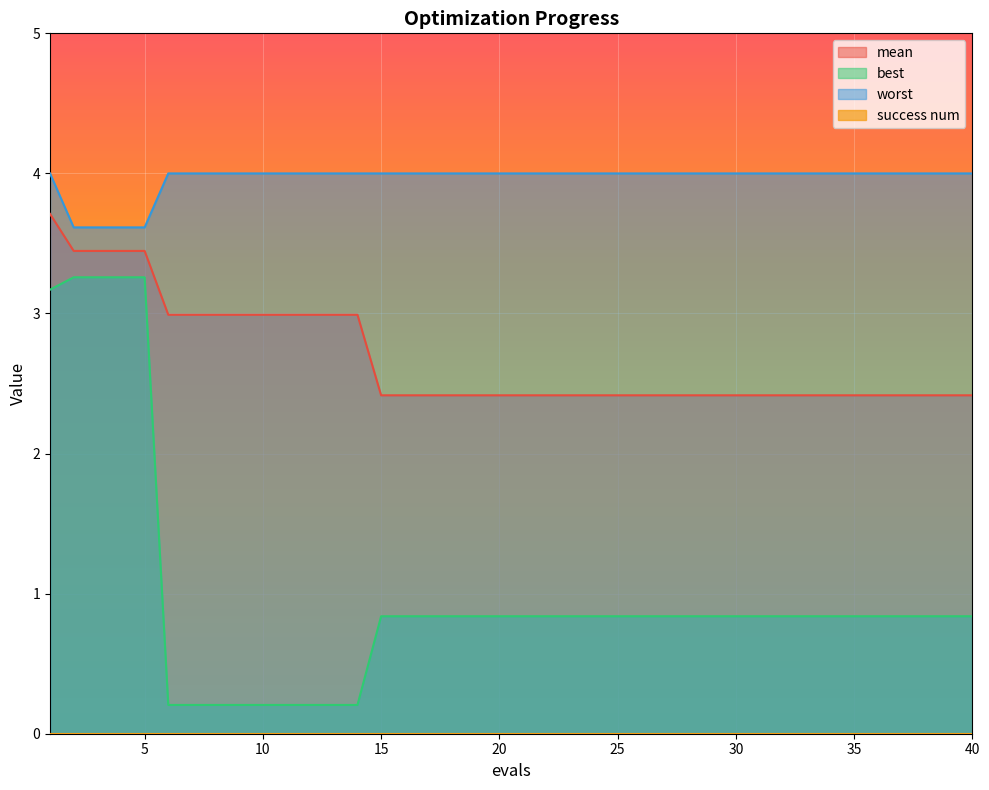

The best series shows 0.8 at 25. True or false?

True